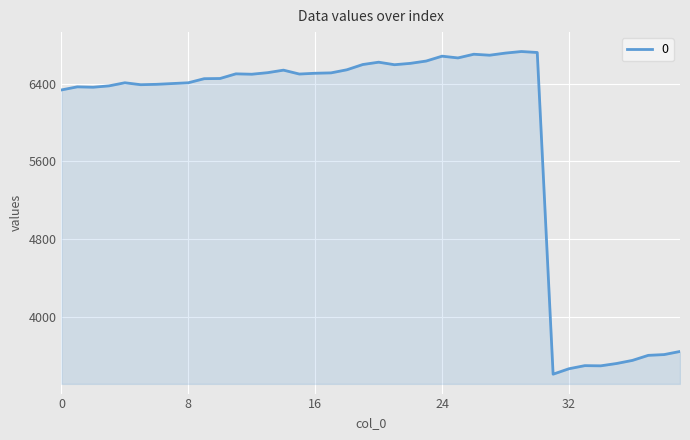

What is the maximum value shown in the chart?

6733